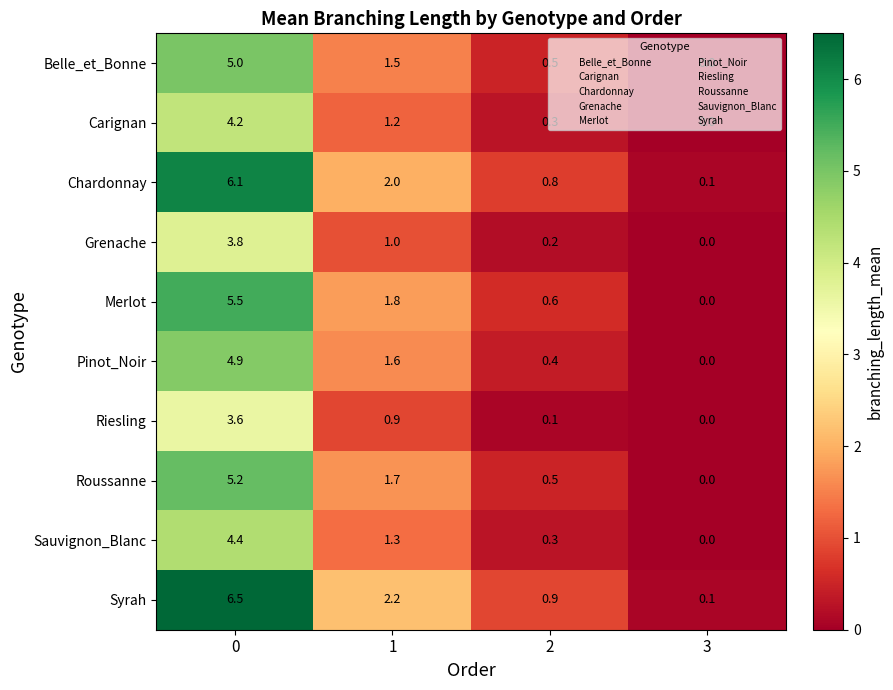

Which category has the lowest value across all series?

3